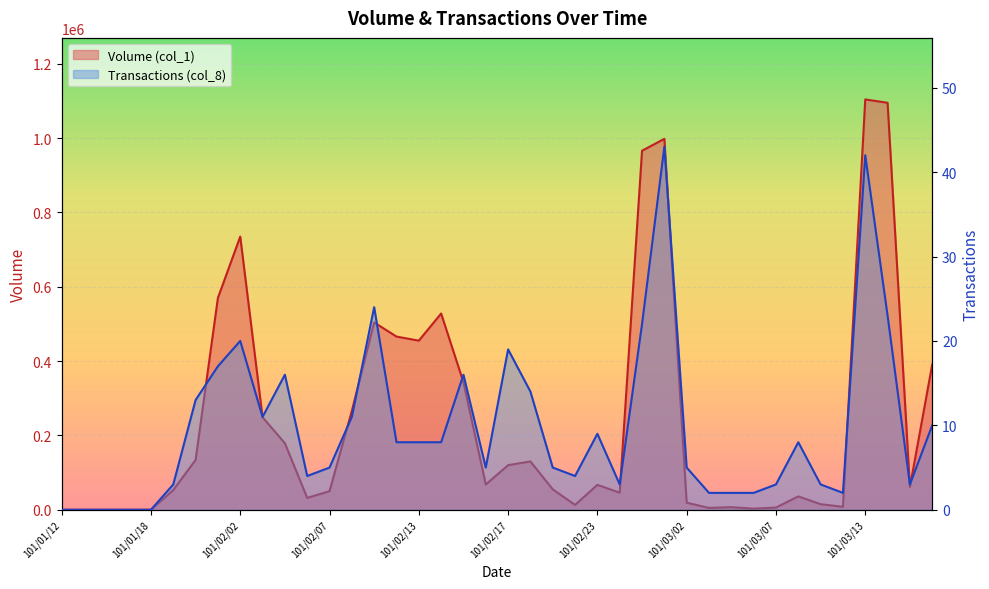

How many interior local peaks does the Transactions (col_8) series have?

9